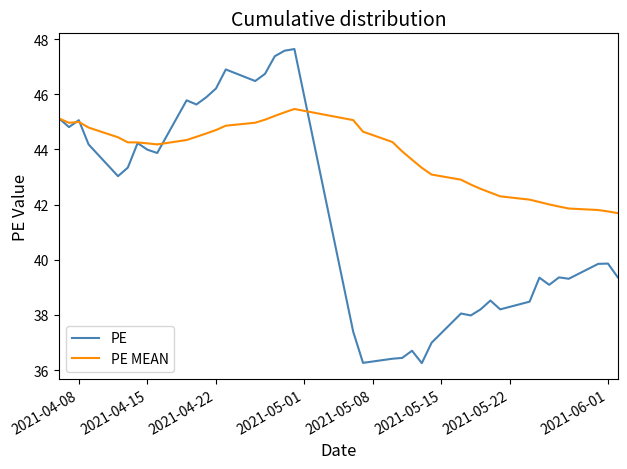

How many values in the PE series are below 39?

13